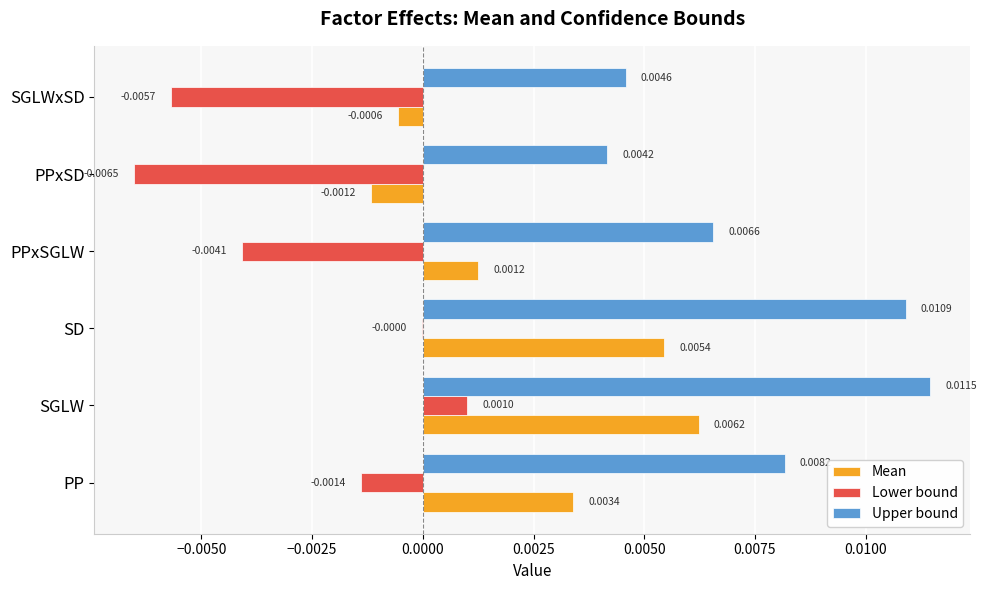

Which series has the largest total across all categories?

Upper bound